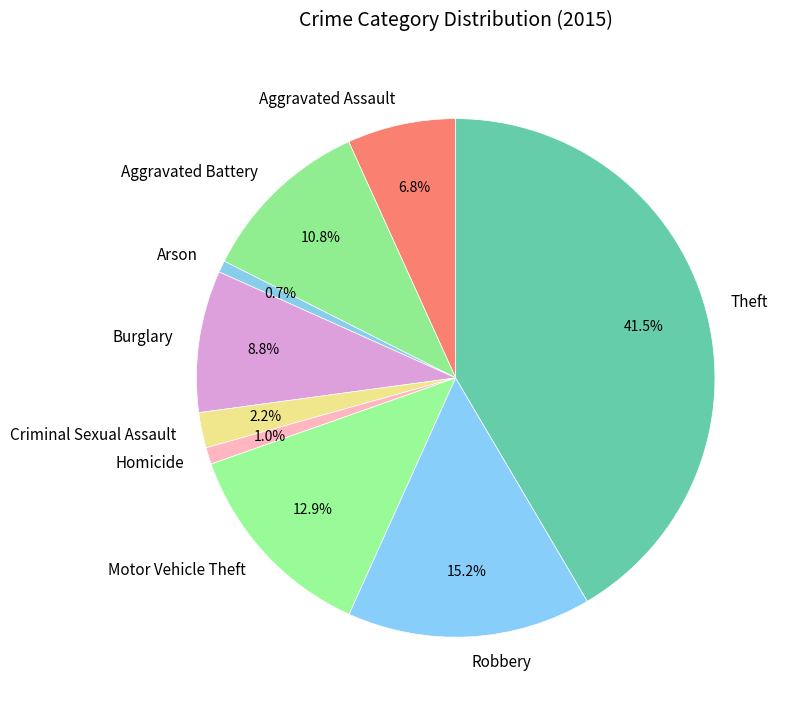

True or false: Homicide accounts for 1% of the total.

True